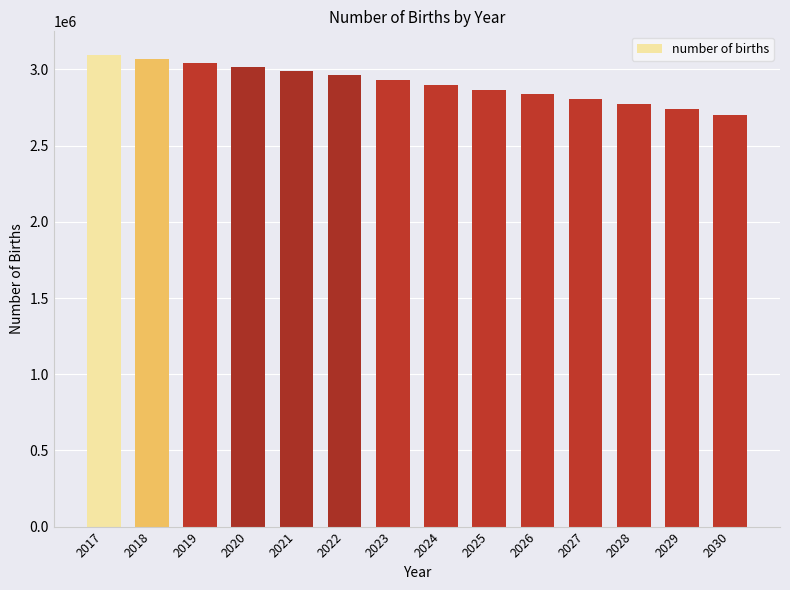

What is the greatest value displayed?

3095470